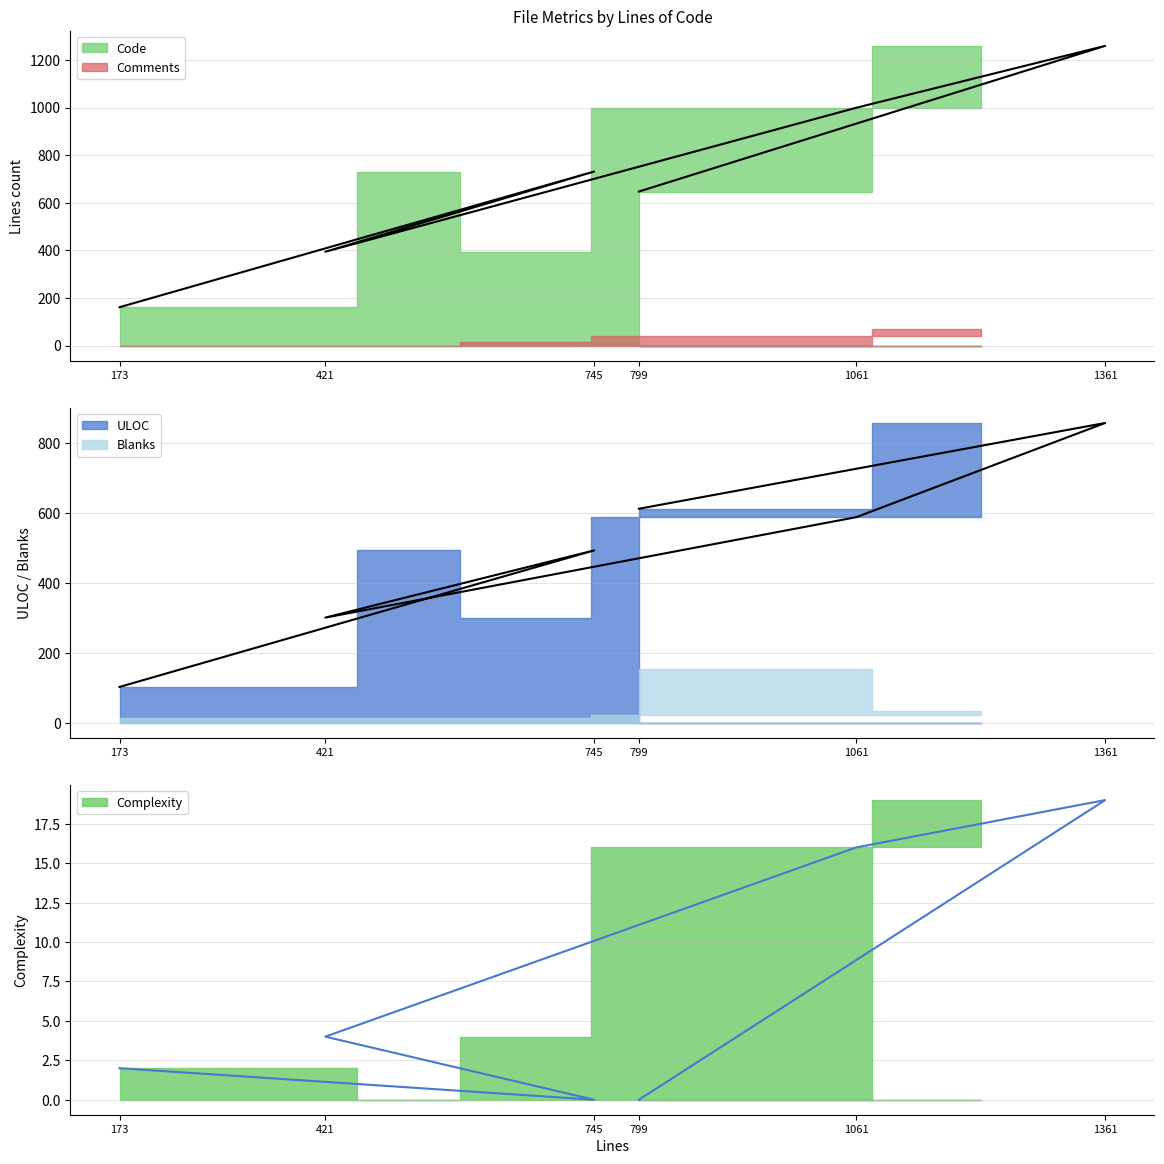

The value of Code at 799 is 1107. True or false?

False